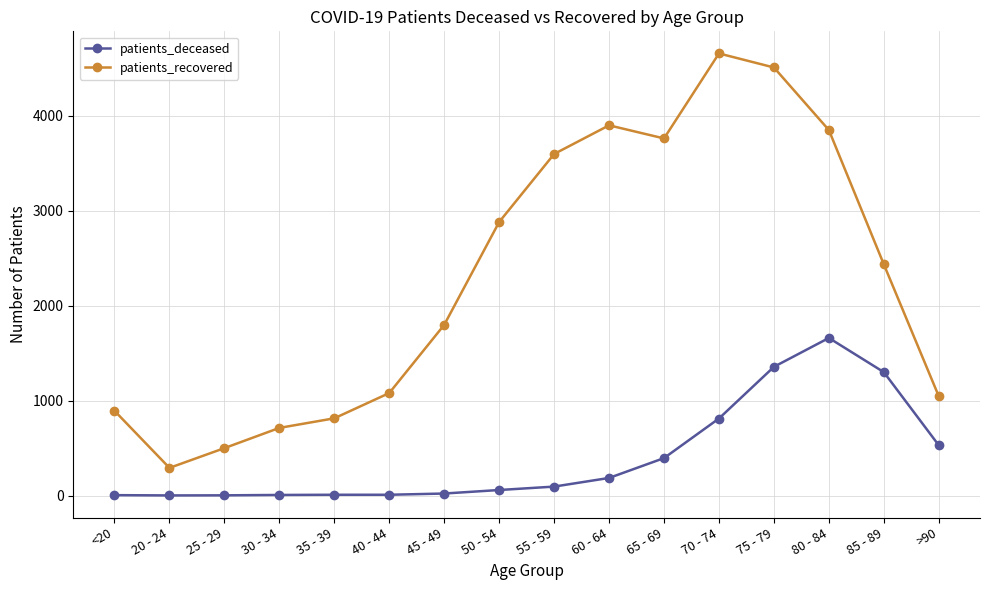

Which series has the widest spread of values?

patients_recovered